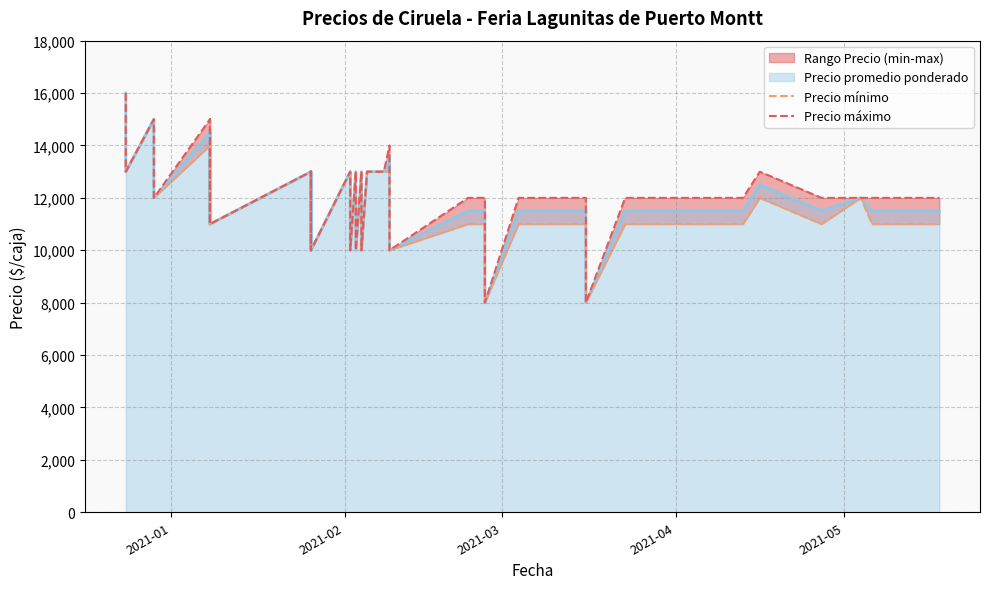

At which label does Precio mínimo first exceed 11000?

2021-01